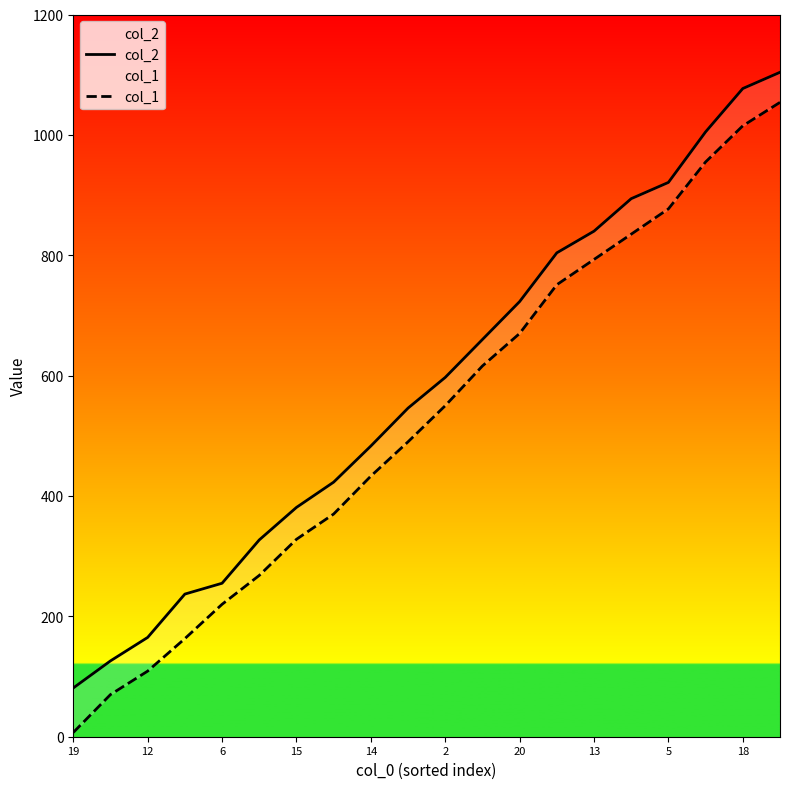

The col_1 series shows 735 at 18. True or false?

False